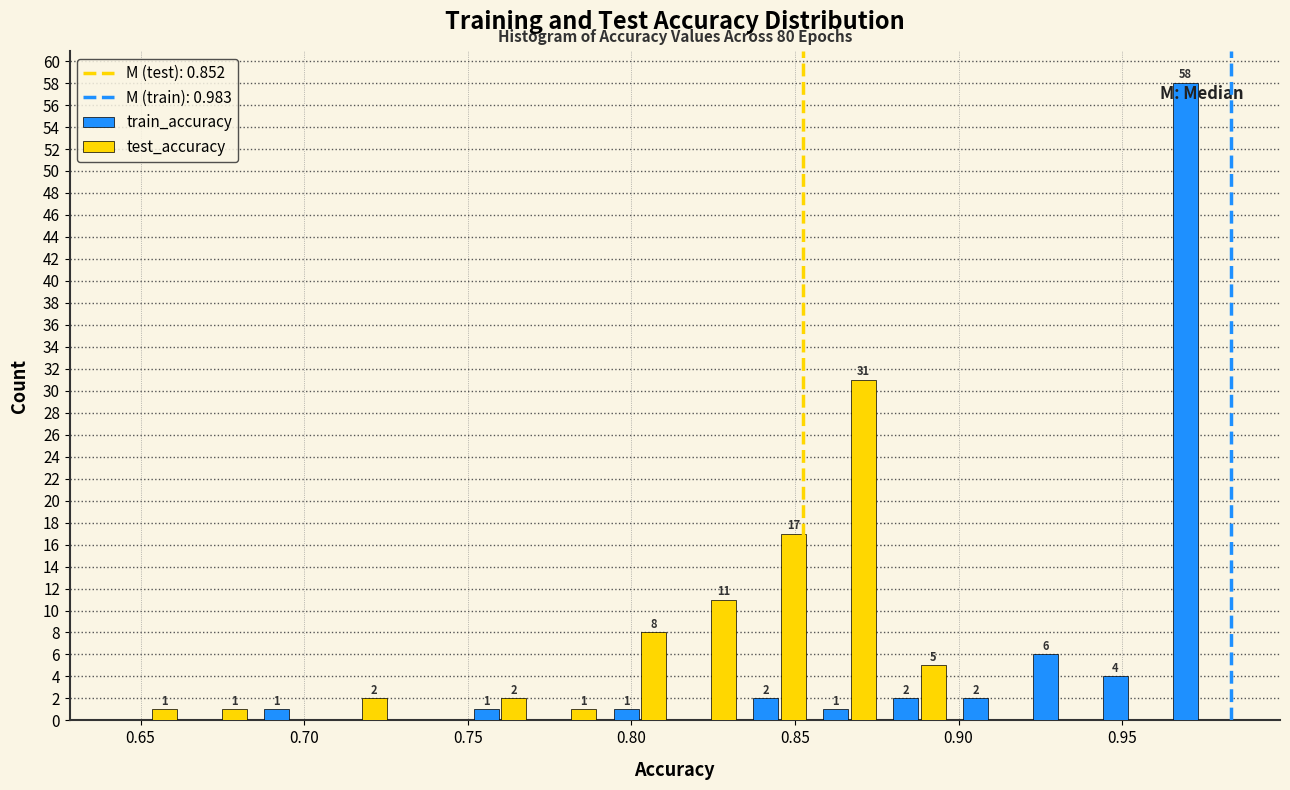

In the train_accuracy series, which range on the x-axis has the tallest bar?

0.965 to 0.985